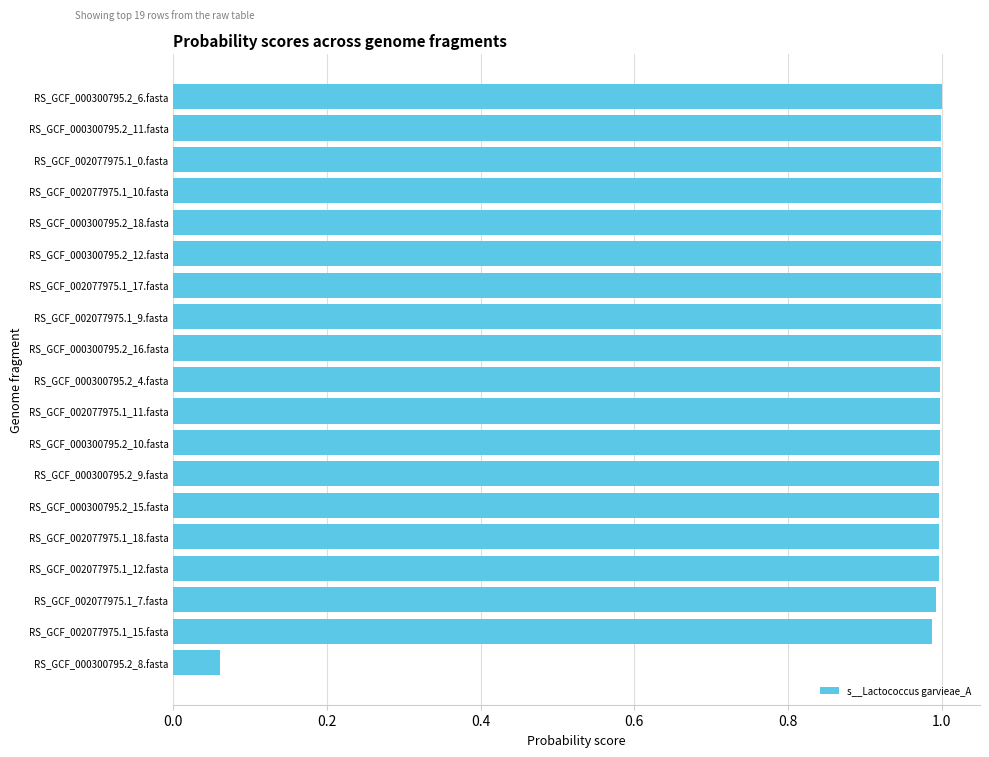

What is the difference between the maximum and minimum values?

0.9